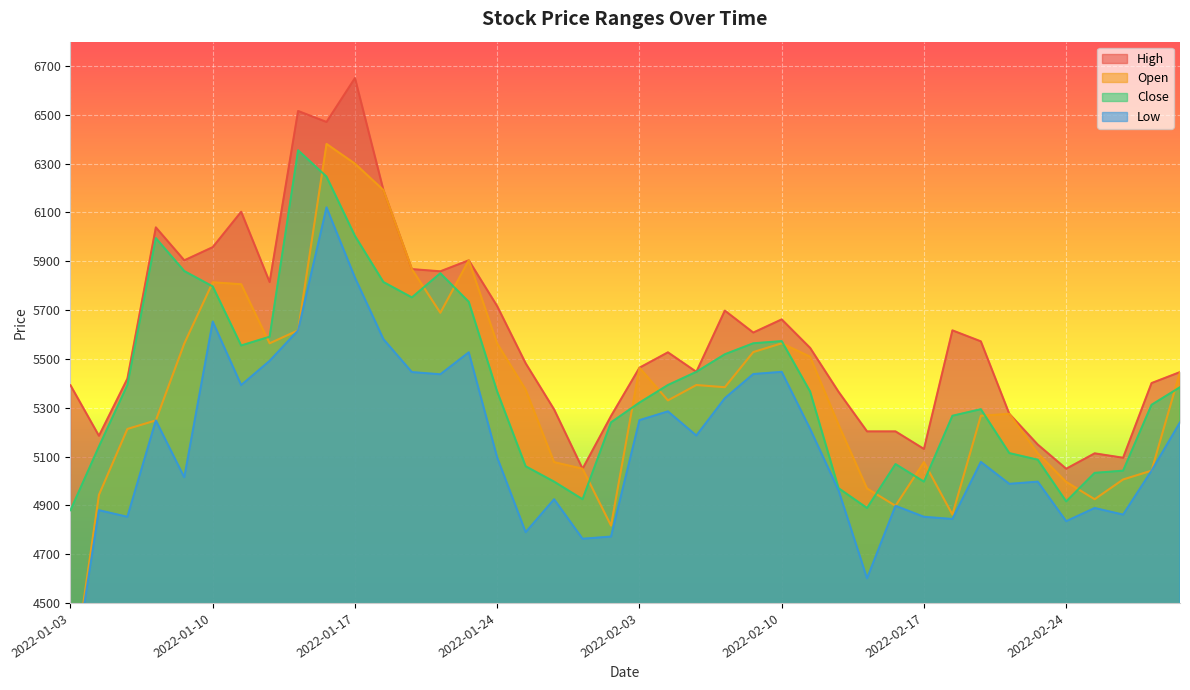

At how many categories does at least one series exceed 6261?

3